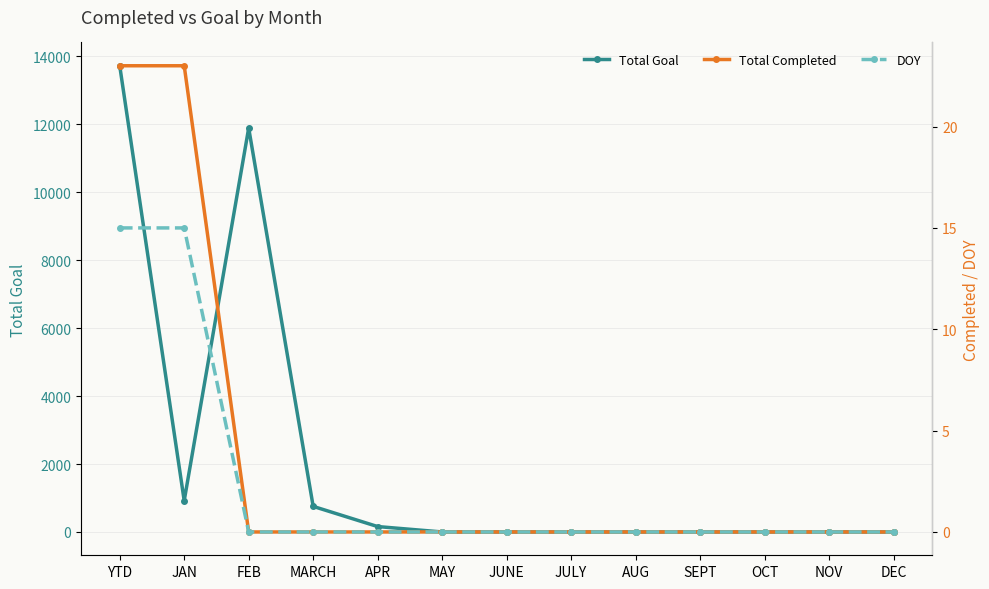

What are all the series names shown in the legend?

Total Goal, Total Completed, DOY